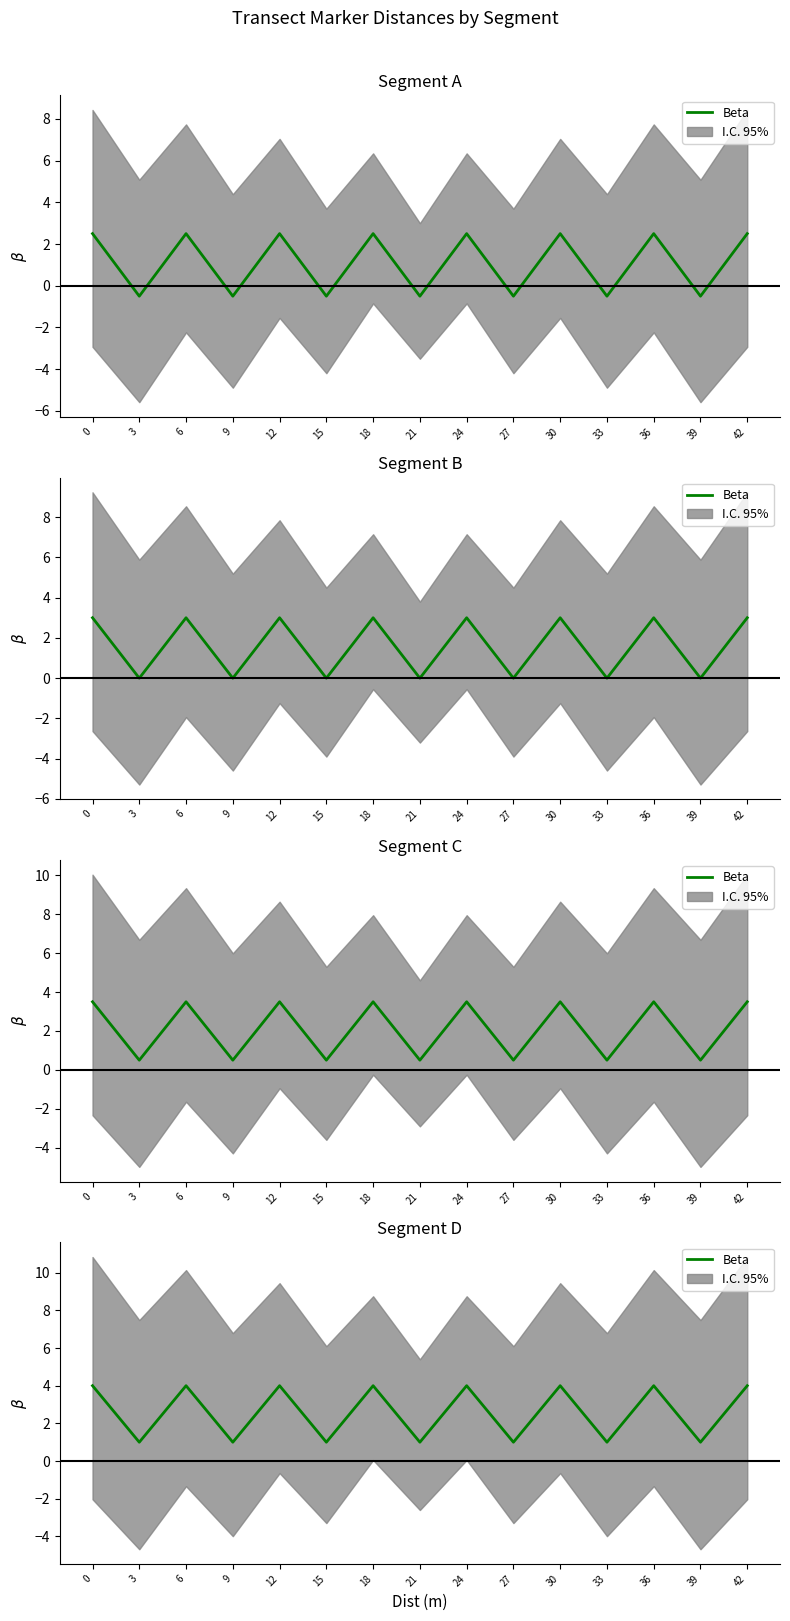

How many values are between 1 and 4?

15